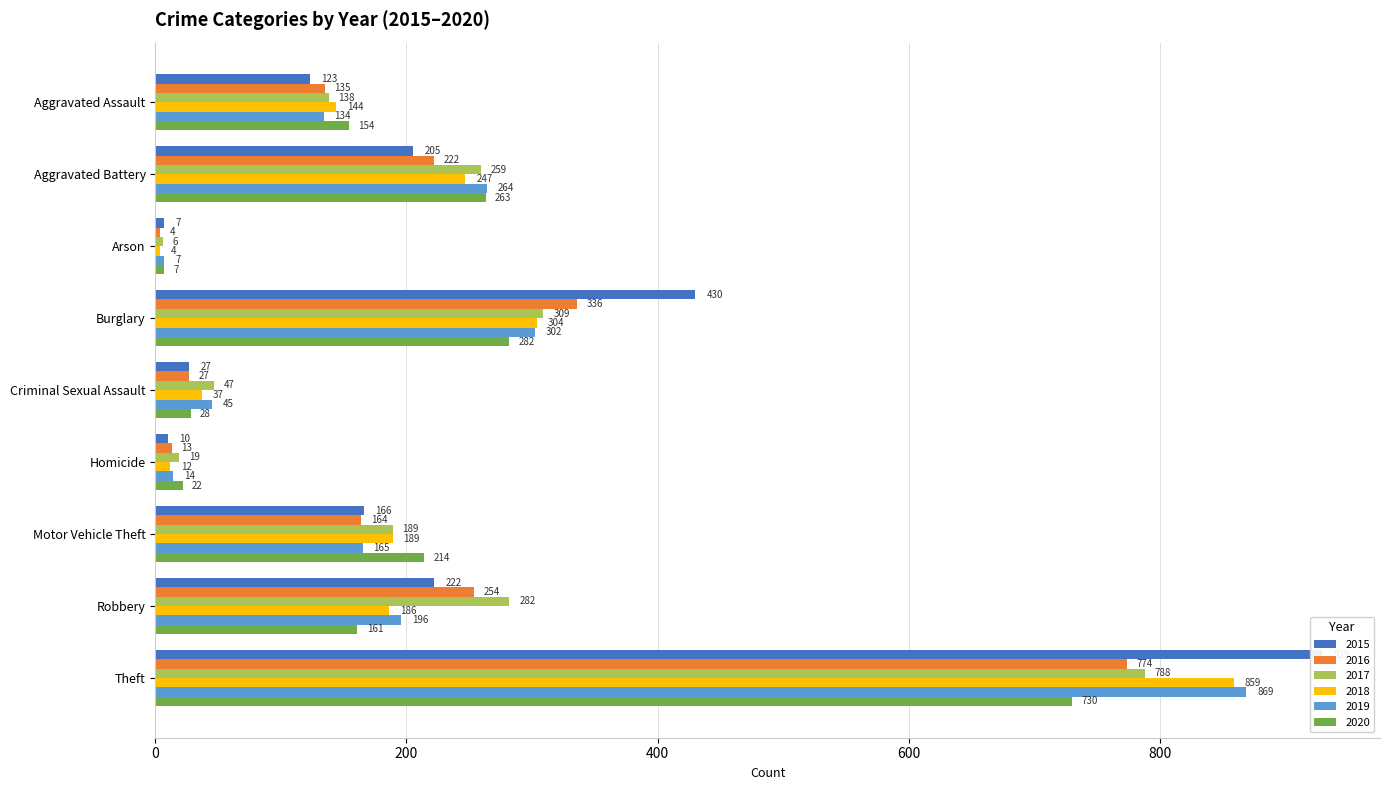

Which category has the lowest value in the 2019 series?

Arson